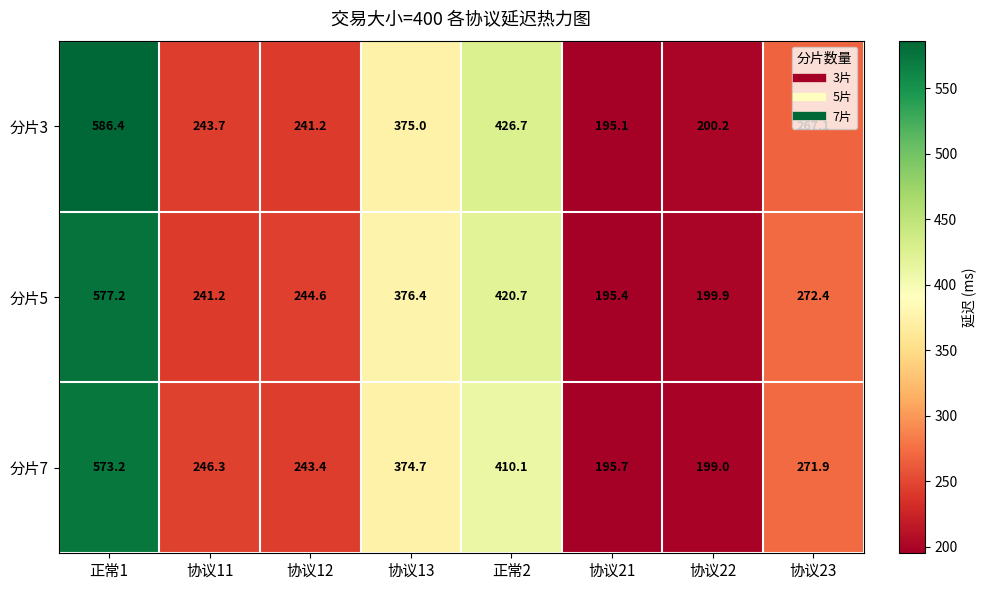

What is the greatest value displayed?

586.4